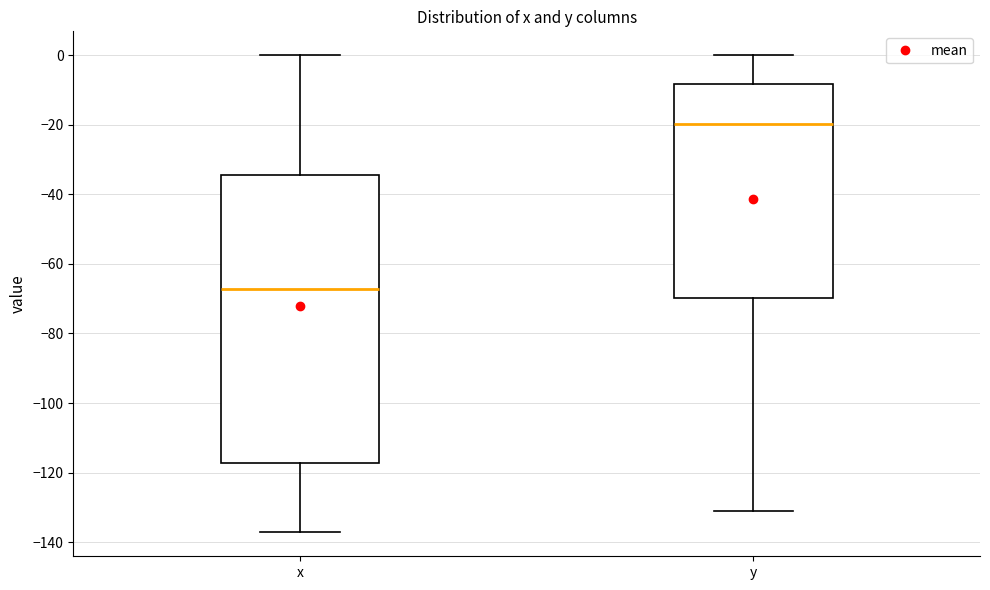

Reading left to right, transcribe this box plot: for each box, give where its median line is, the range the box spans, and where its two whiskers end, as read against the y-axis. The values are not printed on the chart, so give them approximately, as read against the axis.

x: median -68, box -118 to -34, whiskers -138 to 0
y: median -20, box -70 to -8, whiskers -130 to 0